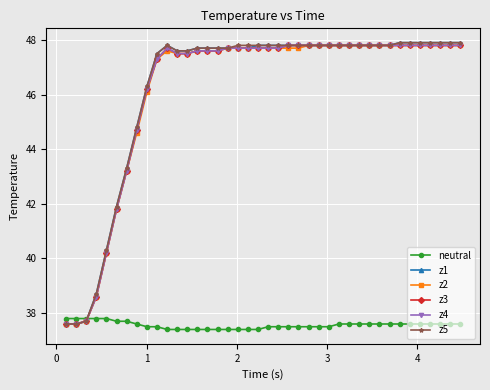

Is this an area chart (filled region under the line)?

No